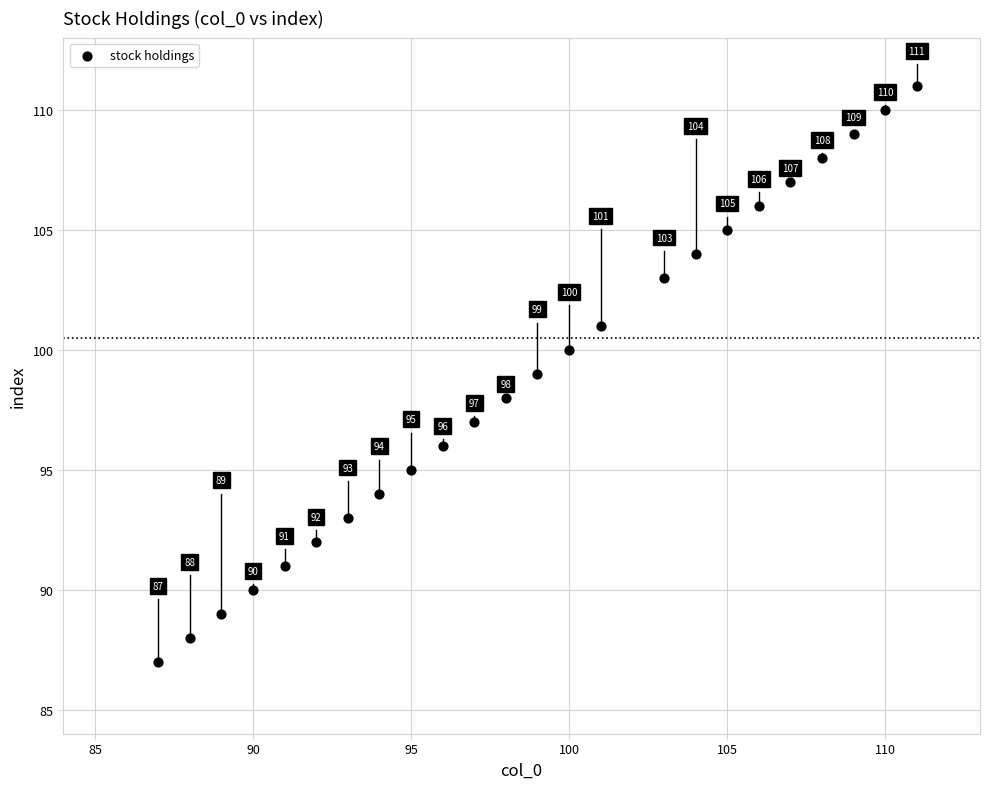

What Y value in the scatter plot is closest to 99?

99